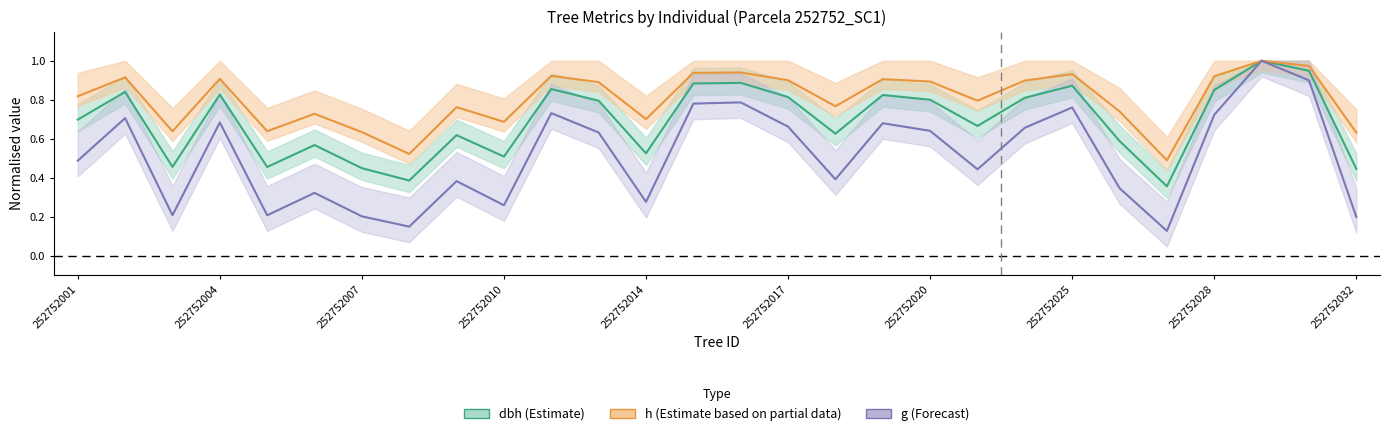

Which series has the largest total across all categories?

h